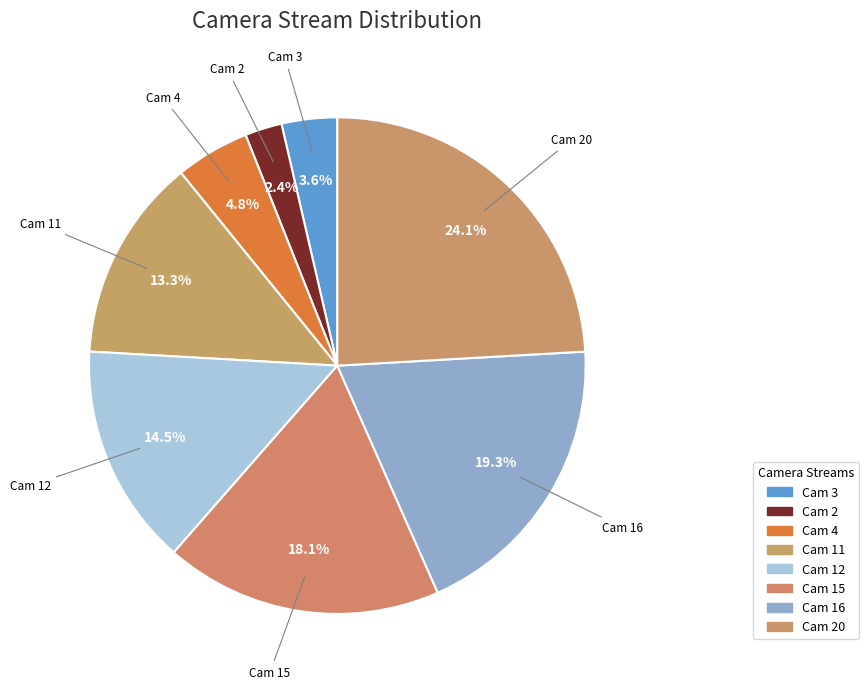

How many segments does this pie chart have?

8